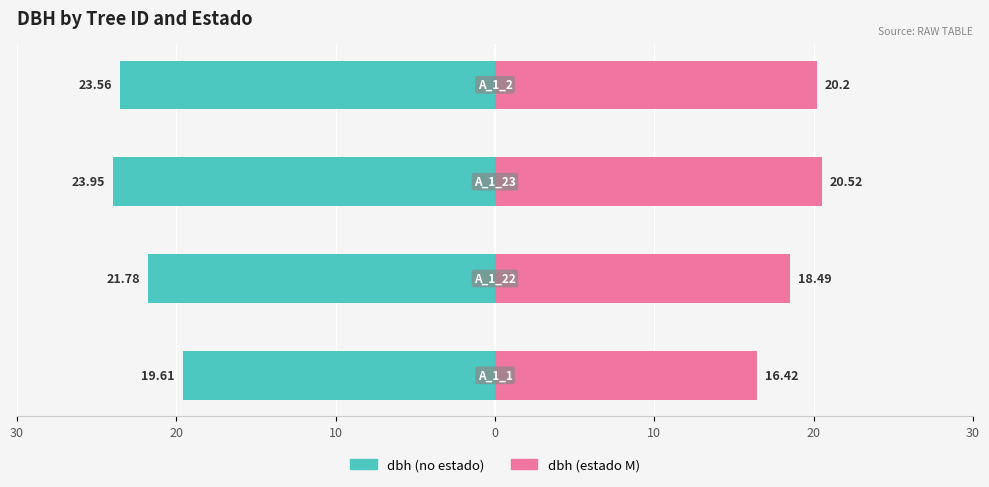

Which series has the widest spread of values?

dbh (no estado)